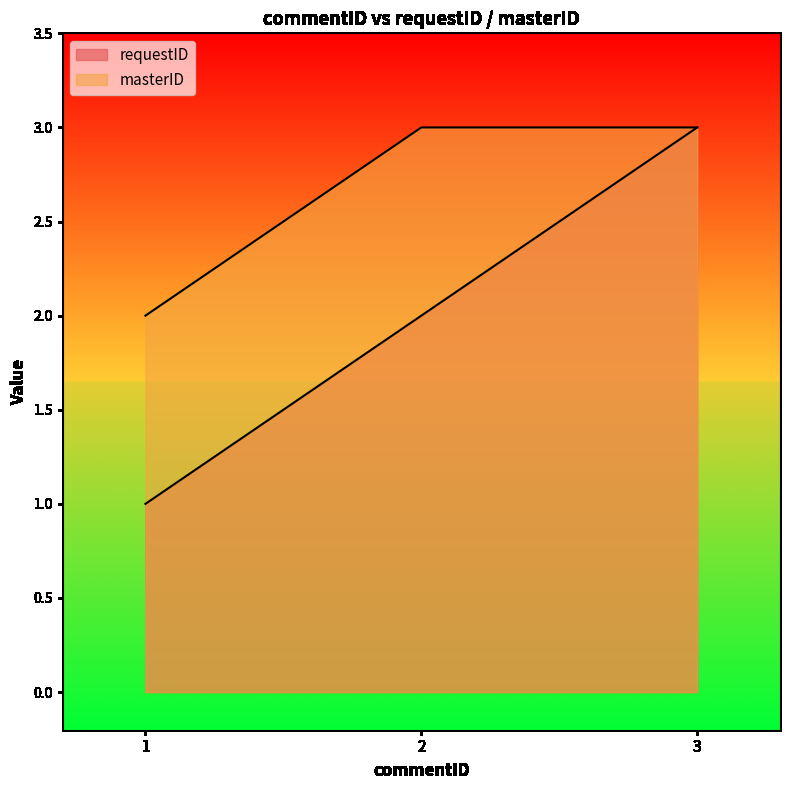

What is the total value across all series at 3?

6